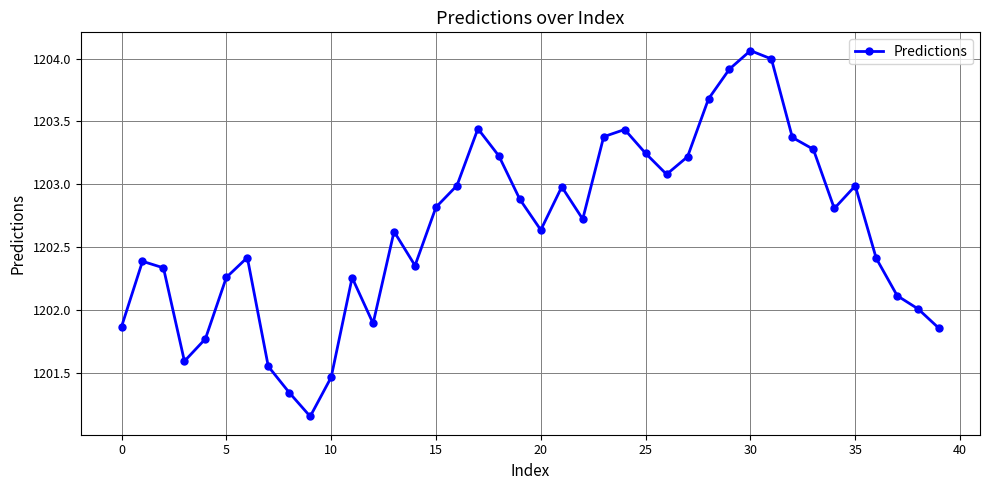

What is the value of the 22nd point from the left?

1203.0